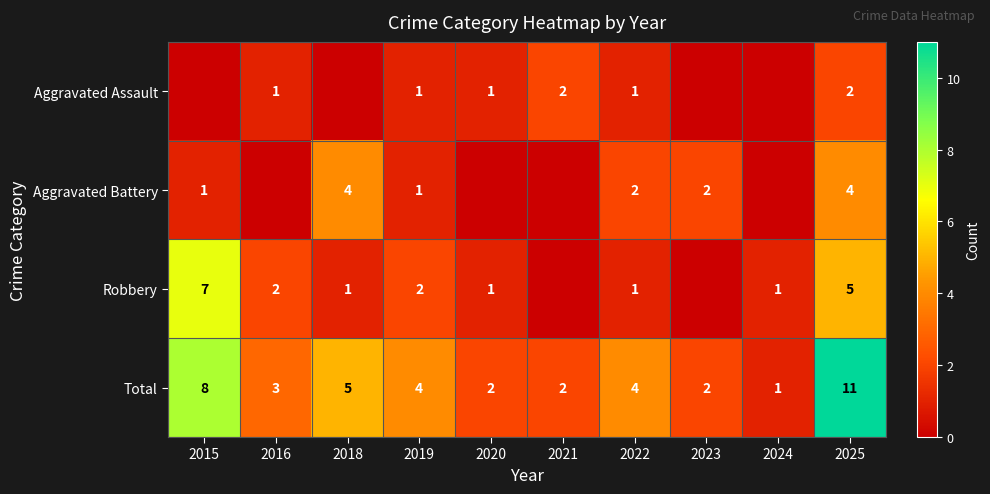

Is the value of Aggravated Battery at 2015 greater than the value of Total at 2022?

No